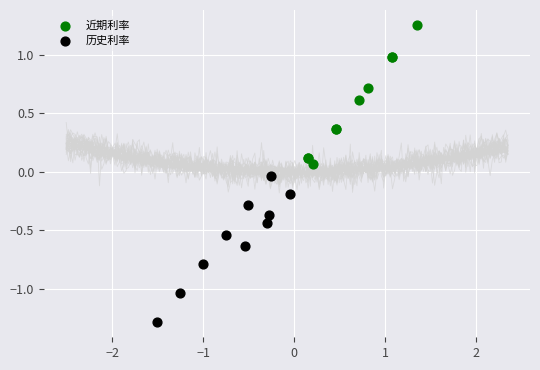

Which series contains the highest Y value?

近期利率